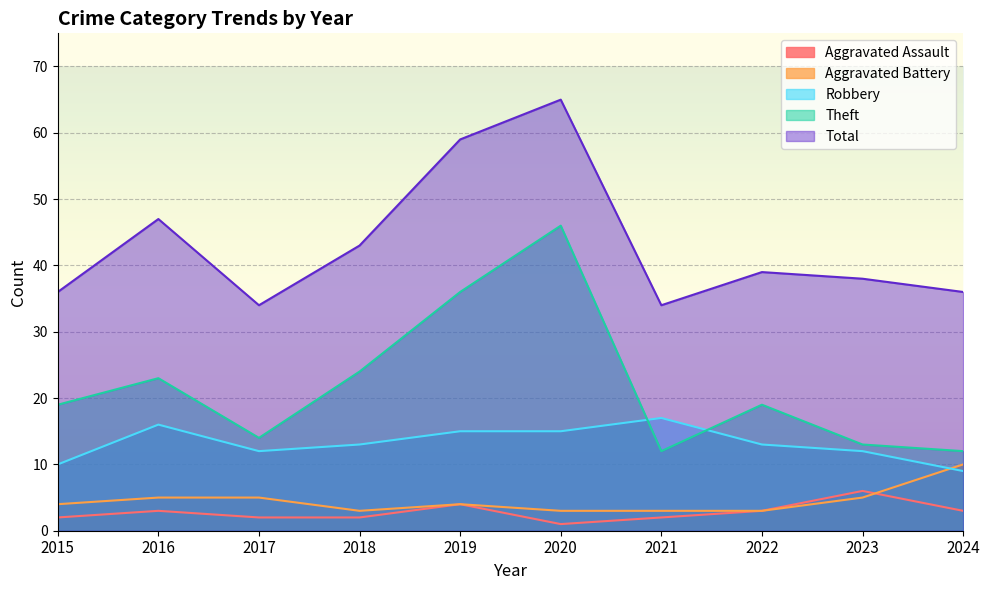

Between 2018 and 2016, which is larger?

2016